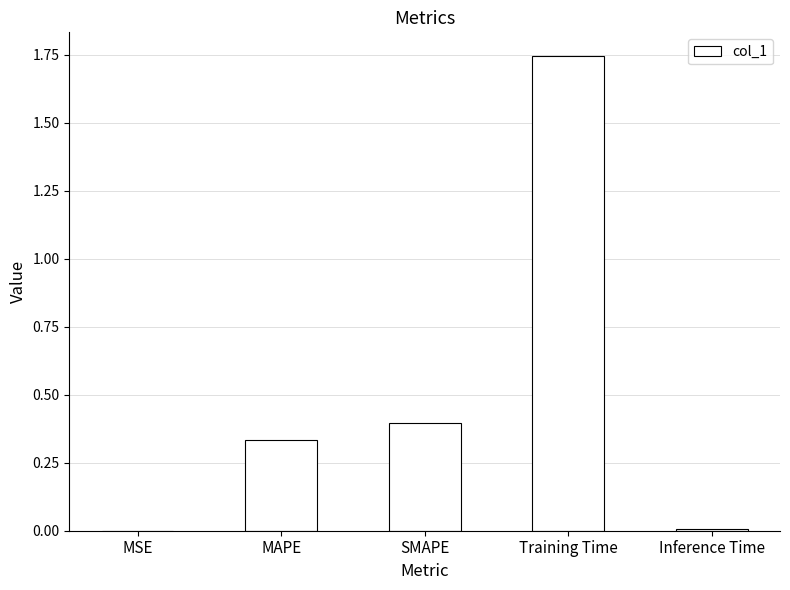

Which label corresponds to the largest value in the chart?

Training Time